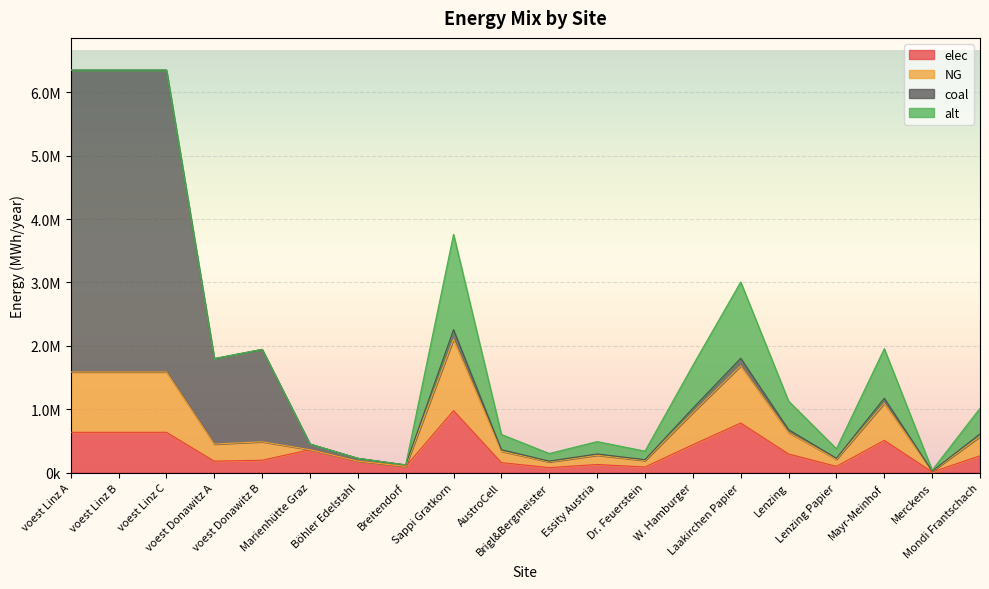

What are all the series names shown in the legend?

elec, NG, coal, alt